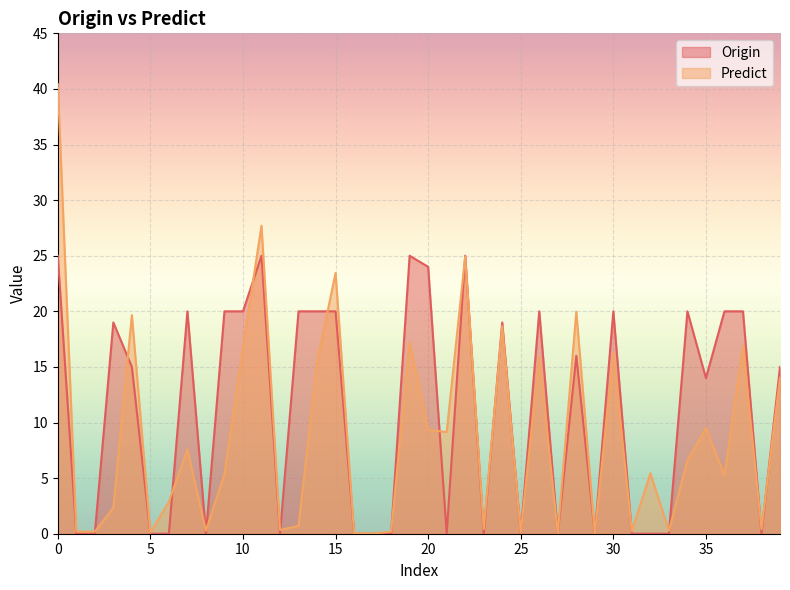

Reading right to left, list all the values displayed in this chart.

Origin: 39=15.0	38=0.0	37=20.0	36=20.0	35=14.0	34=20.0	33=0.0	32=0.0	31=0.0	30=20.0	29=0.0	28=16.0	27=0.0	26=20.0	25=0.0	24=19.0	23=0.0	22=25.0	21=0.0	20=24.0	19=25.0	18=0.0	17=0.0	16=0.0	15=20.0	14=20.0	13=20.0	12=0.0	11=25.0	10=20.0	9=20.0	8=0.0	7=20.0	6=0.0	5=0.0	4=15.0	3=19.0	2=0.0	1=0.0	0=25.0
Predict: 39=14.0	38=0.4	37=16.9	36=5.3	35=9.5	34=6.6	33=0.3	32=5.4	31=0.2	30=16.3	29=0.0	28=20.0	27=0.0	26=15.9	25=0.1	24=18.7	23=0.4	22=24.9	21=9.1	20=9.3	19=17.2	18=0.2	17=0.0	16=0.1	15=23.5	14=15.4	13=0.7	12=0.3	11=27.7	10=16.7	9=5.4	8=0.3	7=7.6	6=2.9	5=0.1	4=19.7	3=2.3	2=0.2	1=0.2	0=40.4